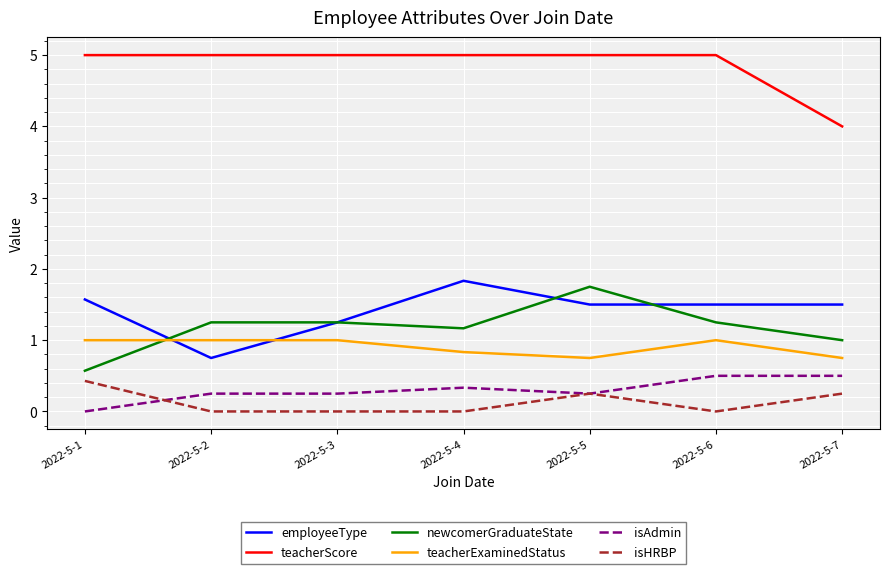

Between 2022-5-2 and 2022-5-5, which series saw the biggest shift?

employeeType